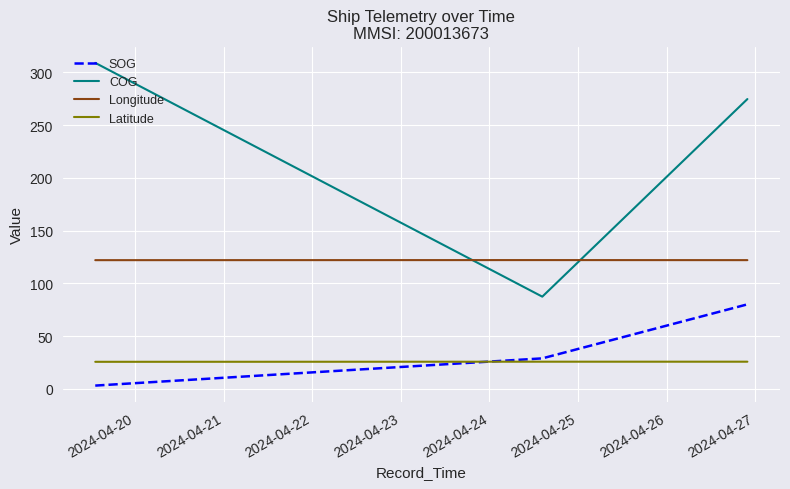

Which series has the widest spread of values?

COG